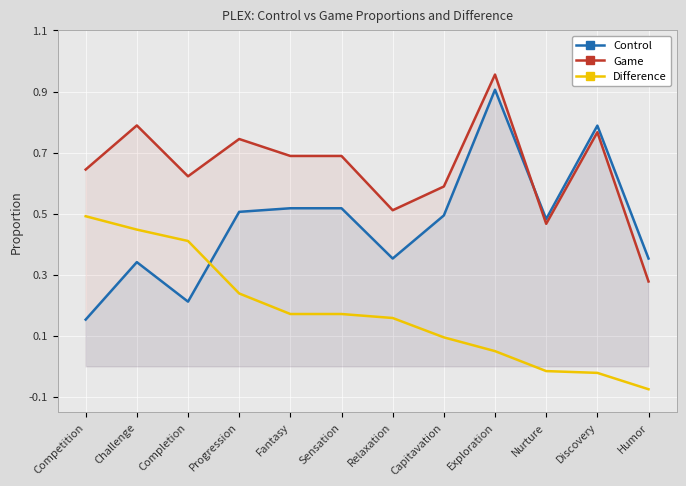

What is the difference between the highest and lowest values at Humor?

0.4